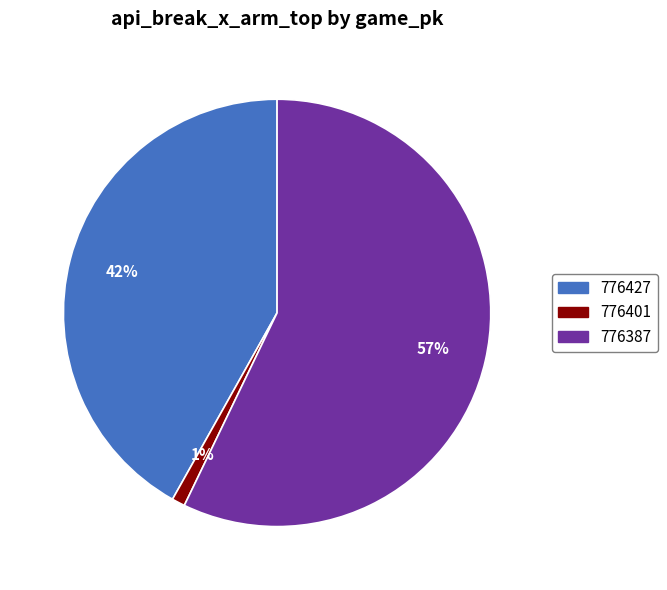

Is the sum of 776401 and 776427 greater than half?

No